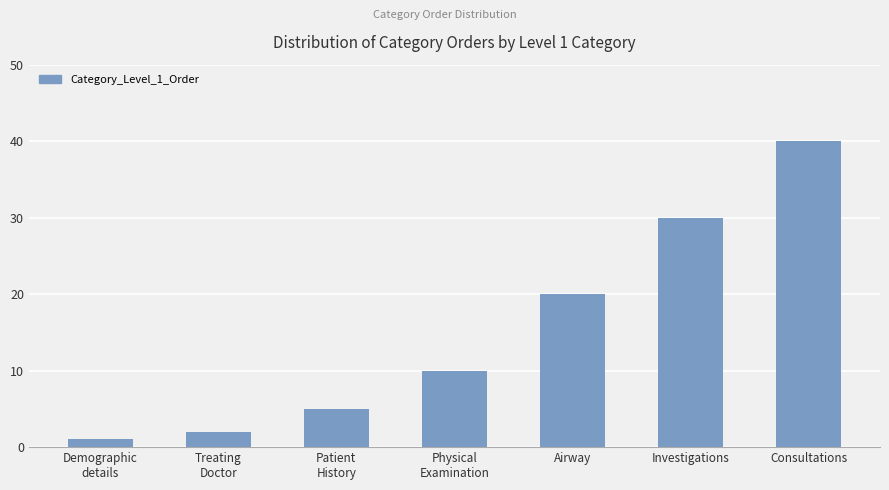

List the labels in order of value, largest first.

Consultations, Investigations, Airway, Physical
Examination, Patient
History, Treating
Doctor, Demographic
details